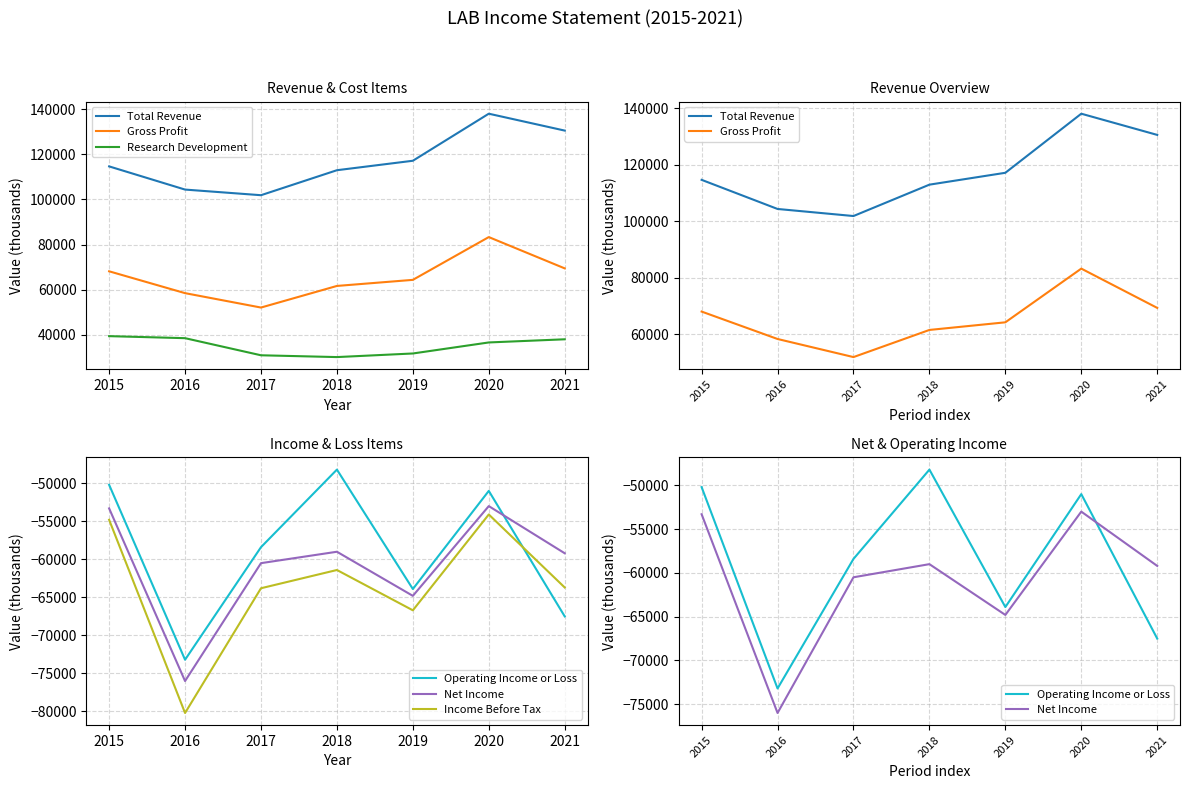

How many values in the Total Revenue series exceed 114700?

3